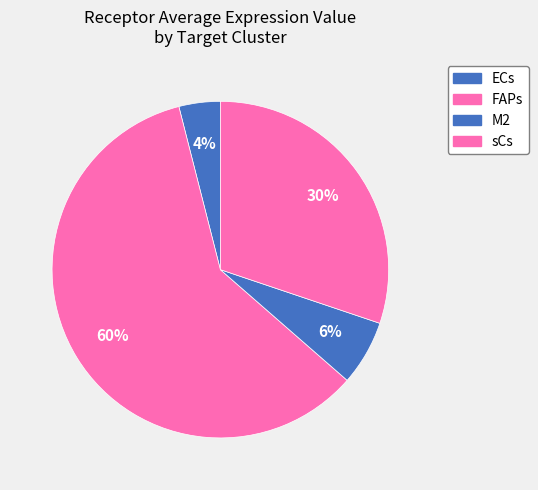

To the nearest percent, what percentage of the pie is ECs?

4%